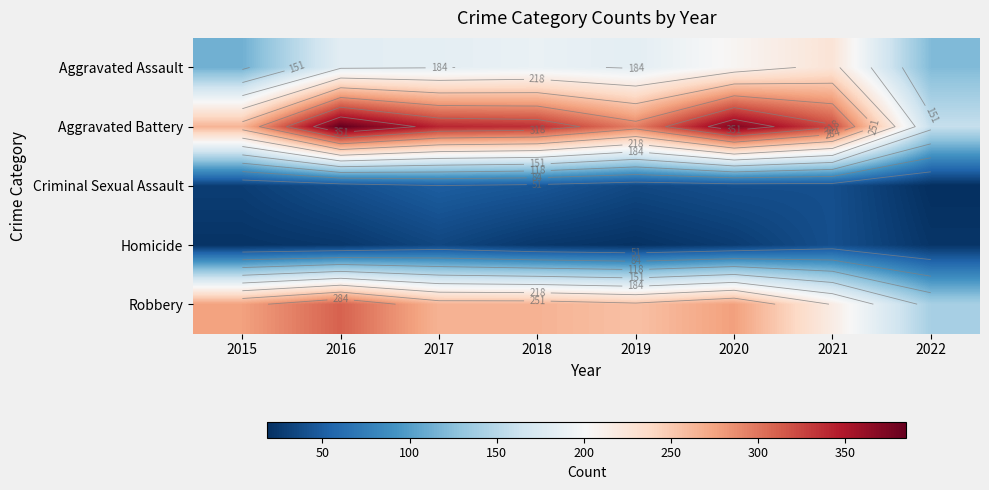

Which has a higher value, 2017 or 2015?

2017